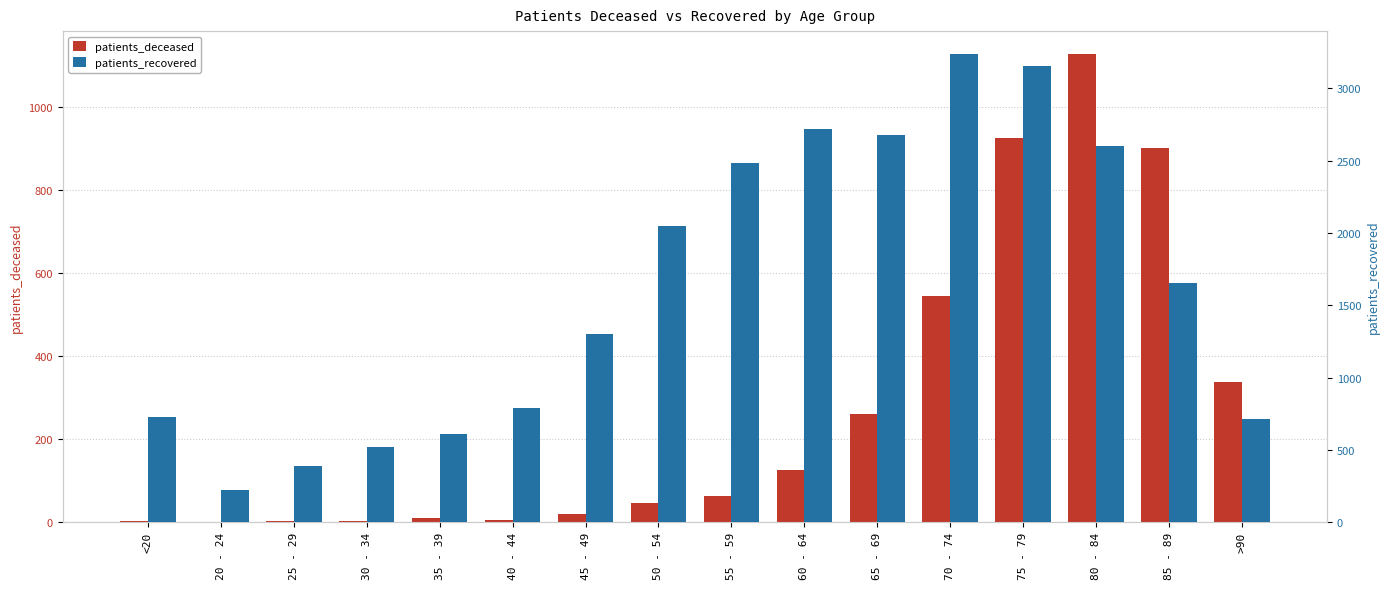

What is the label of the 9th bar from the right?

50 - 54